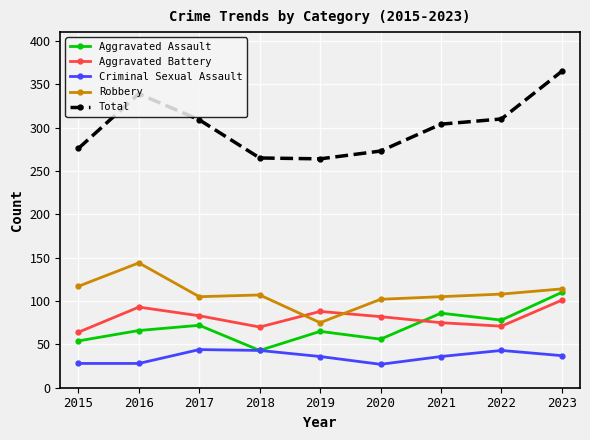

What is the value of the Robbery point at the 6th from the left?

102